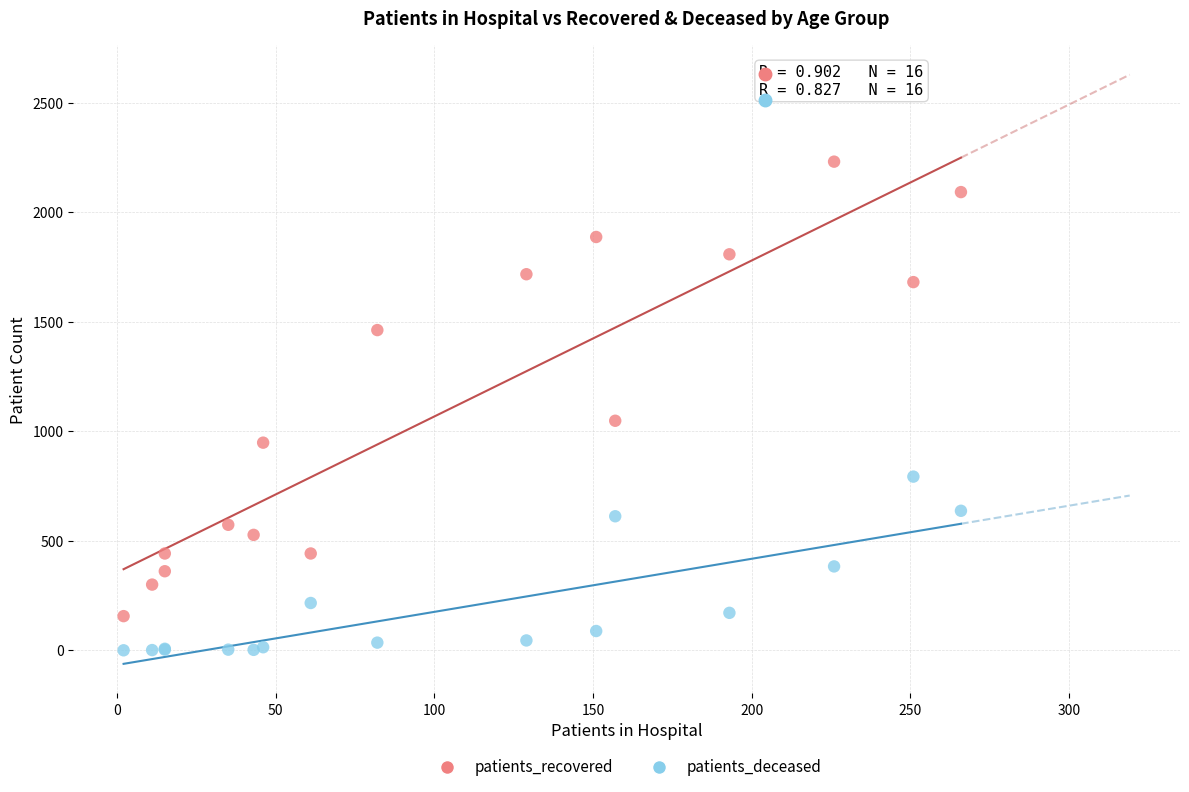

Which series contains the lowest Y value?

patients_deceased